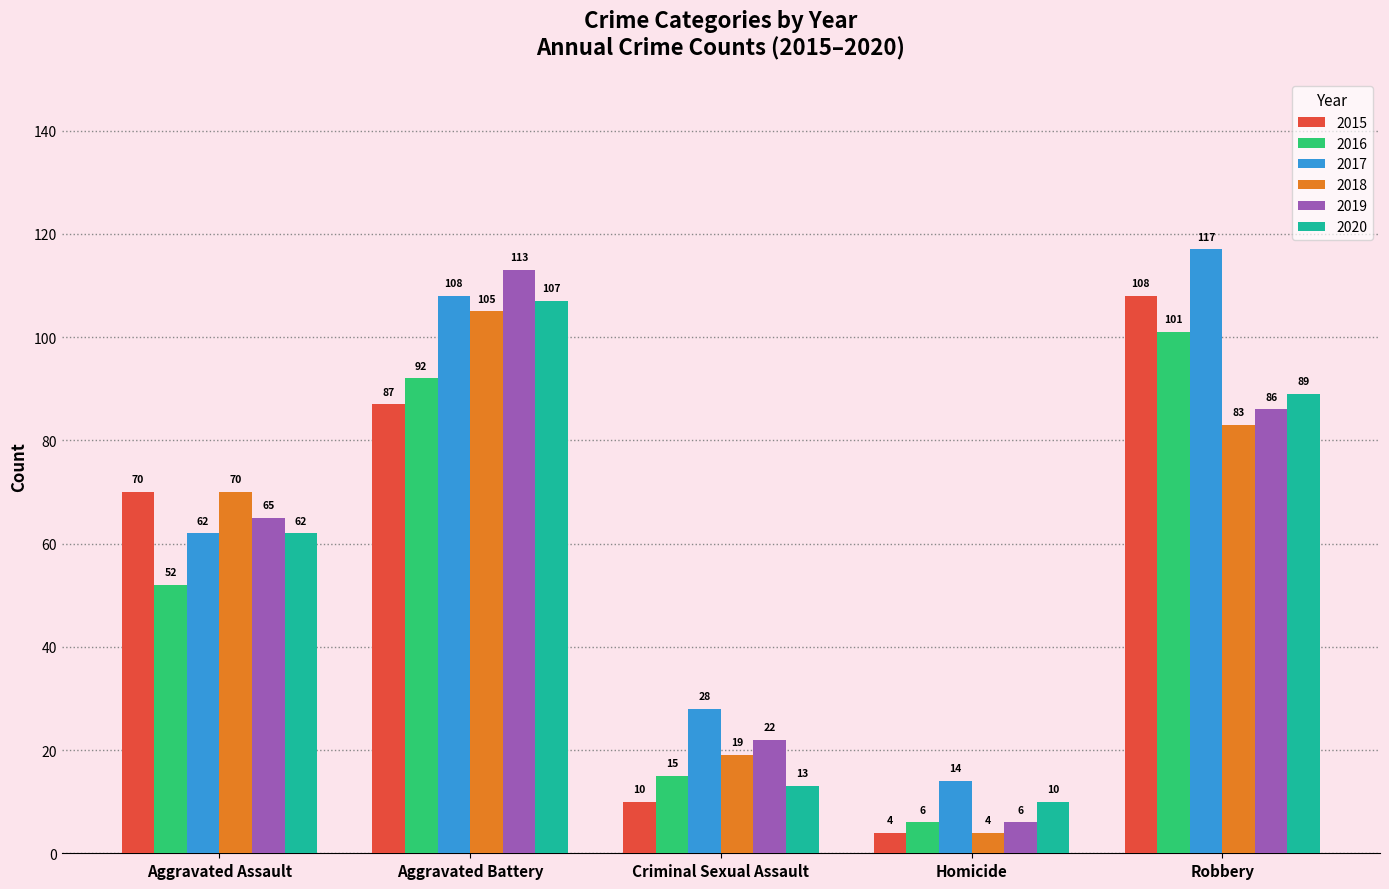

The value of 2017 at Aggravated Battery is 65. True or false?

False